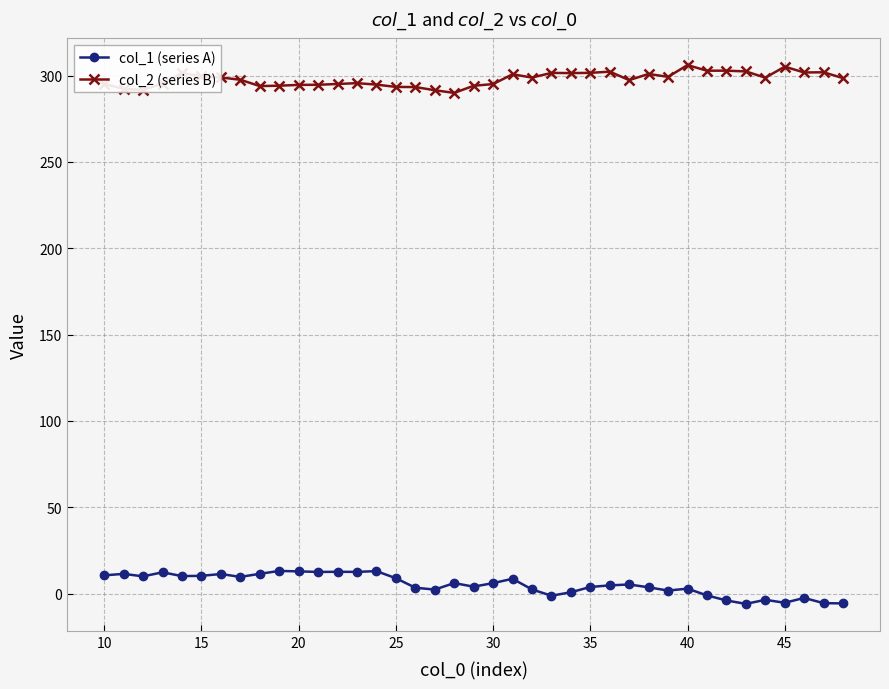

What is the lowest value of the col_2 (series B) series?

290.0